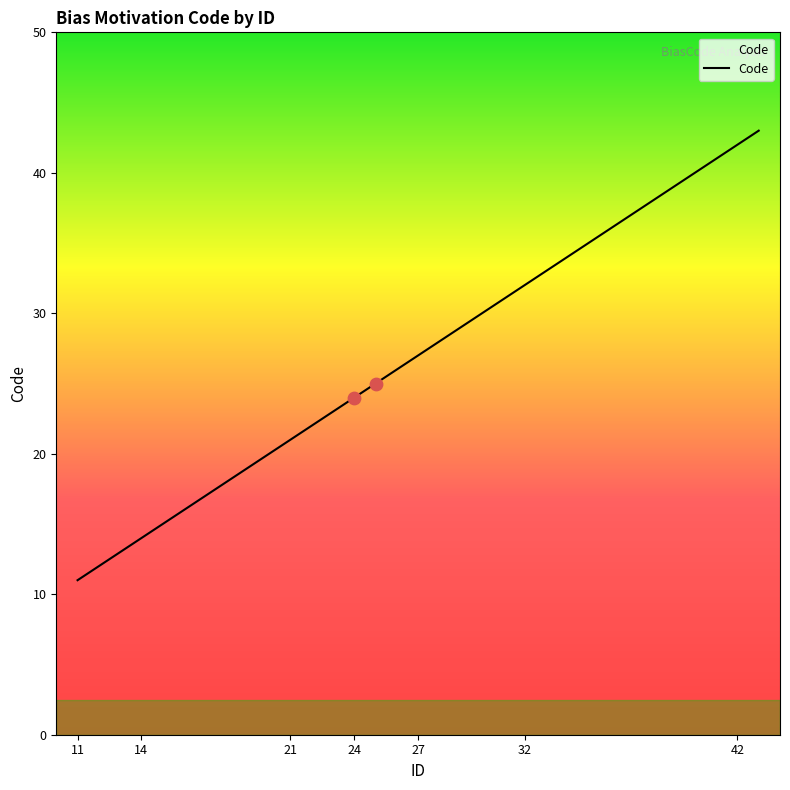

What is the maximum value shown in the chart?

43